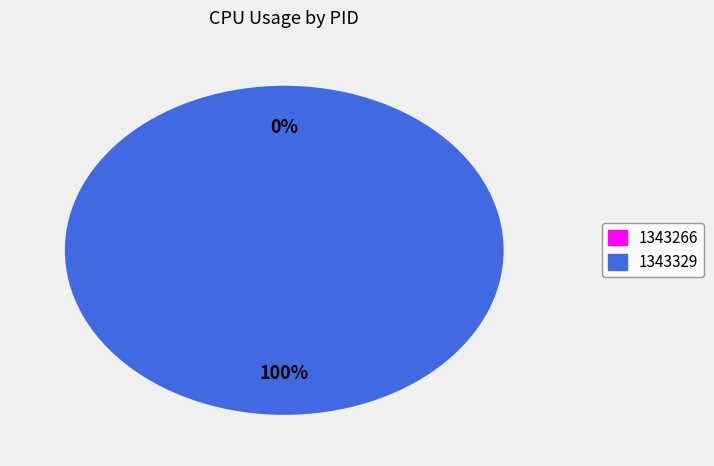

To the nearest percent, what is the average slice percentage?

50%